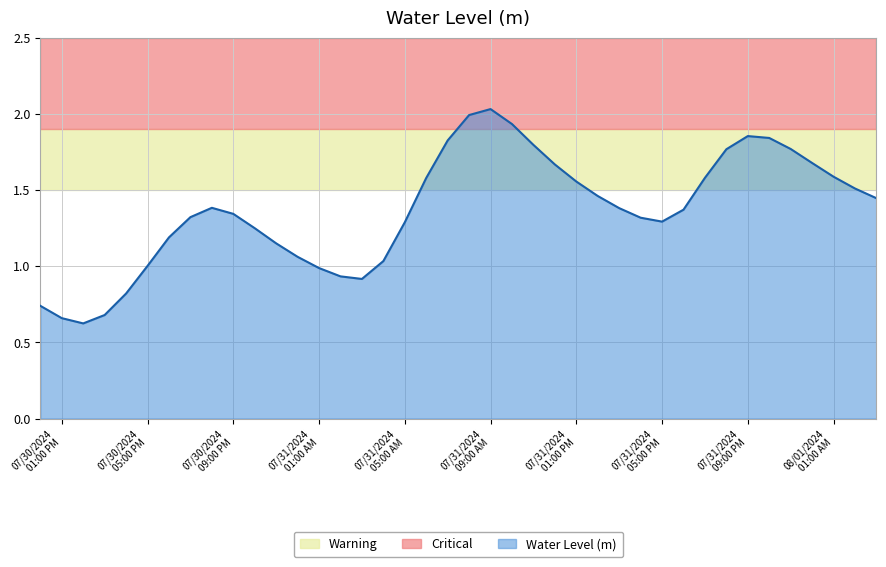

What is the value of the 34th point from the left?

1.9